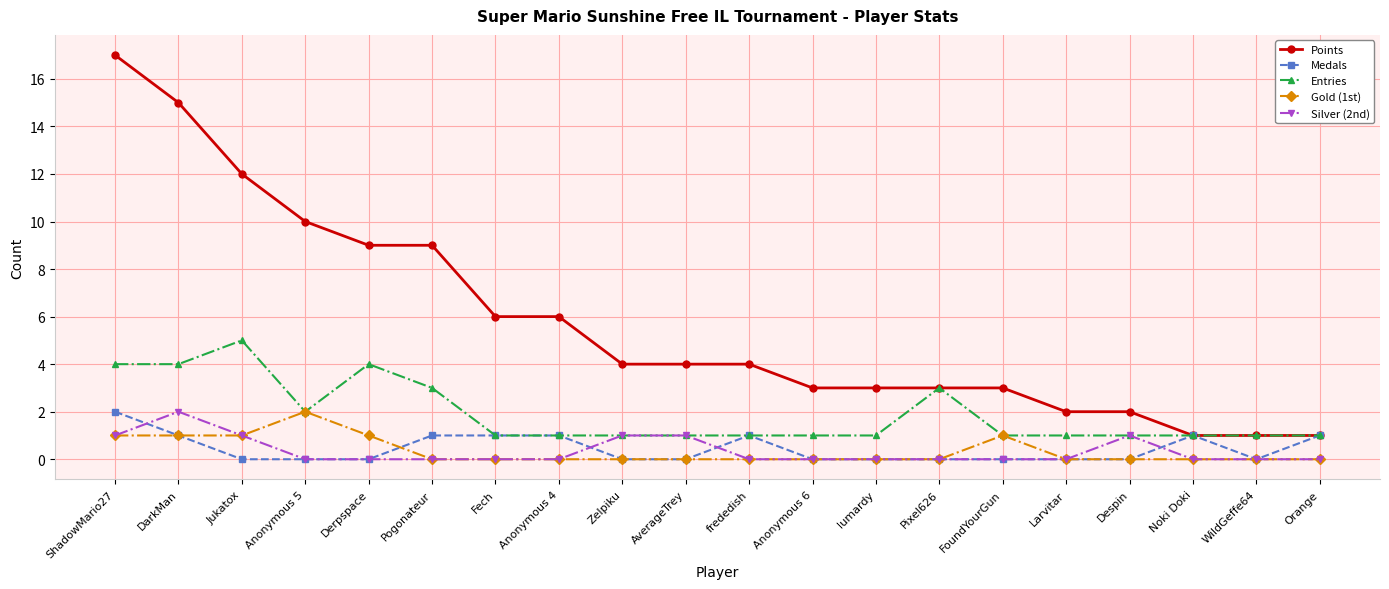

How many series are shown in this chart?

5